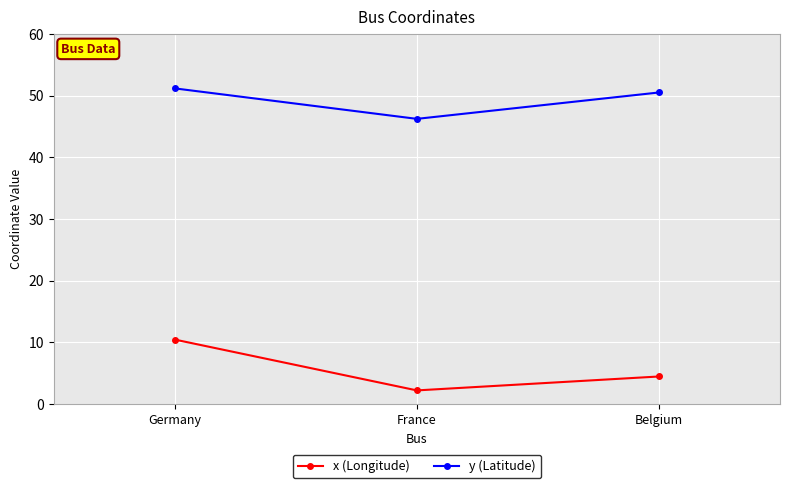

At which label does y (Latitude) reach its peak?

Germany